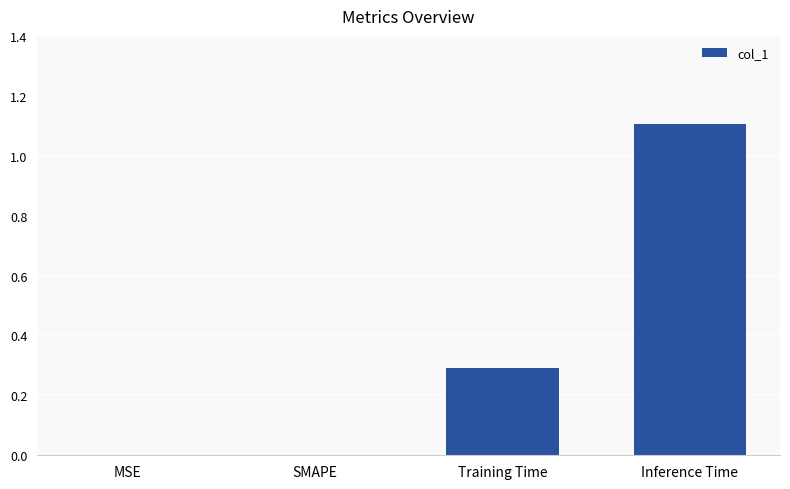

How many series are shown in this chart?

1